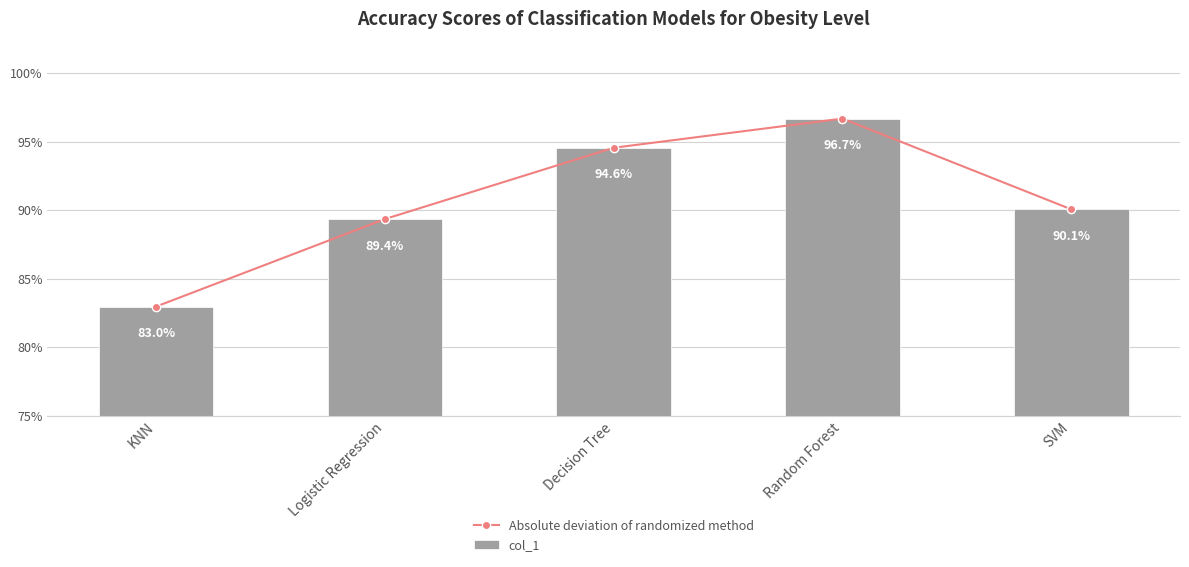

At which category is the sum across all series the highest?

Random Forest